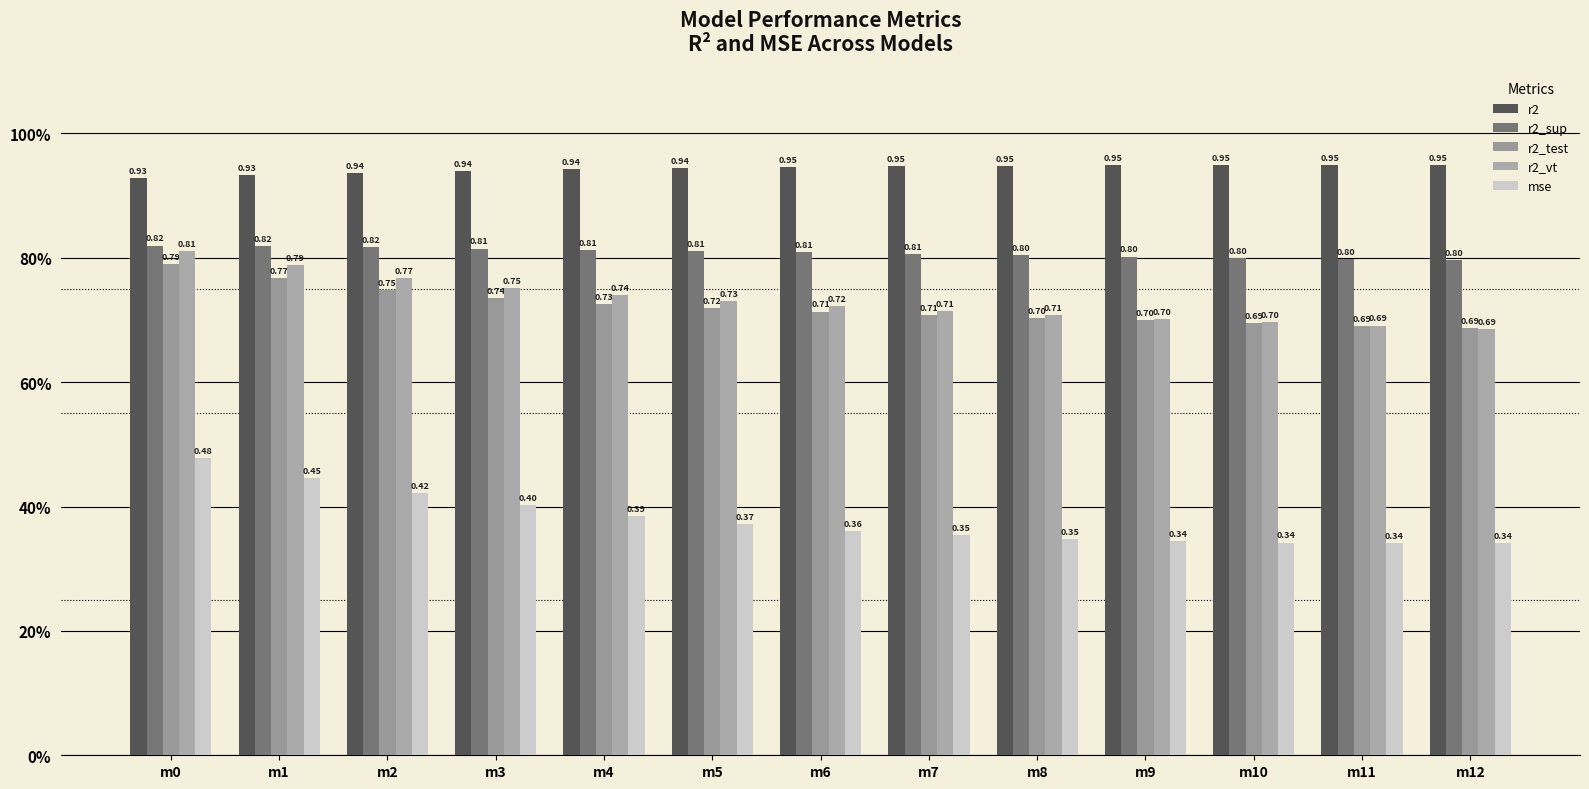

Which series has the largest range (max minus min)?

mse